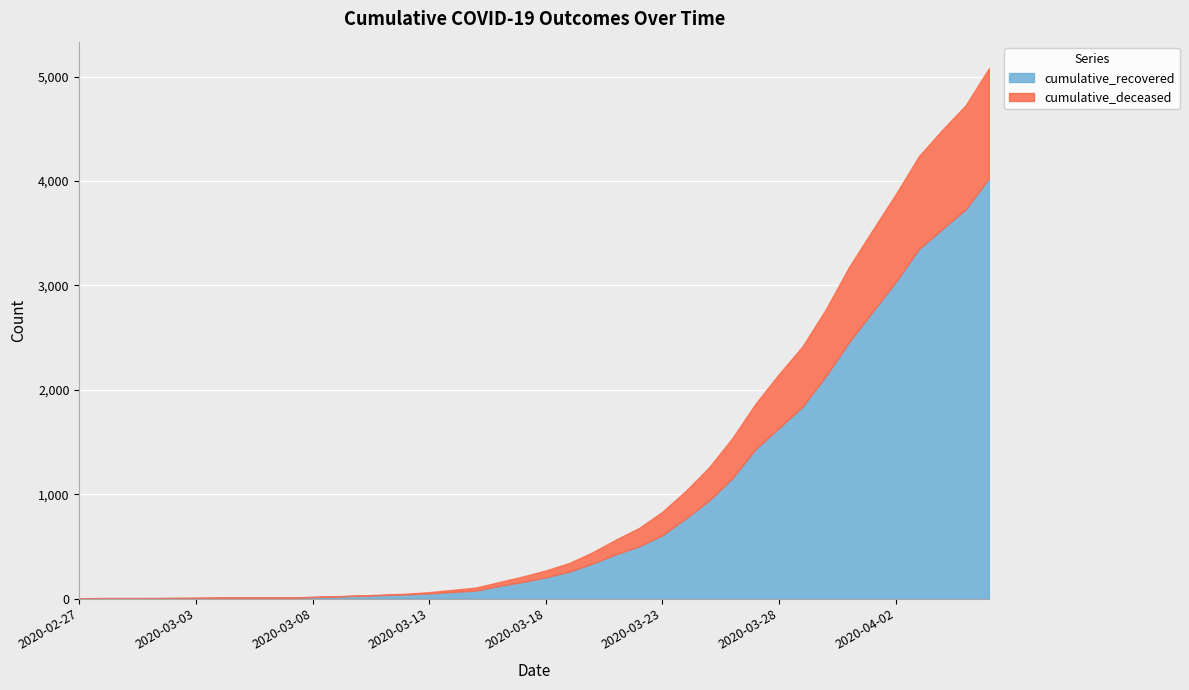

True or false: cumulative_recovered and cumulative_deceased cross at least once.

False